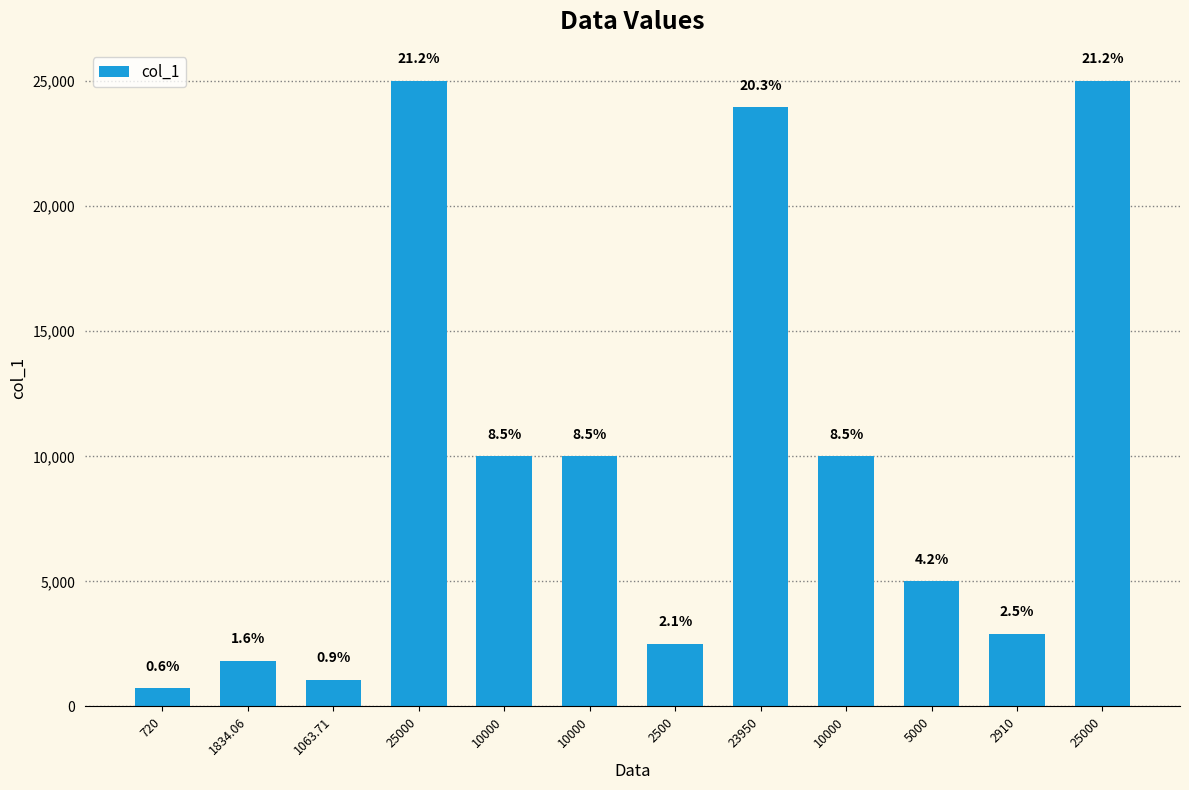

Are the bars horizontal?

No